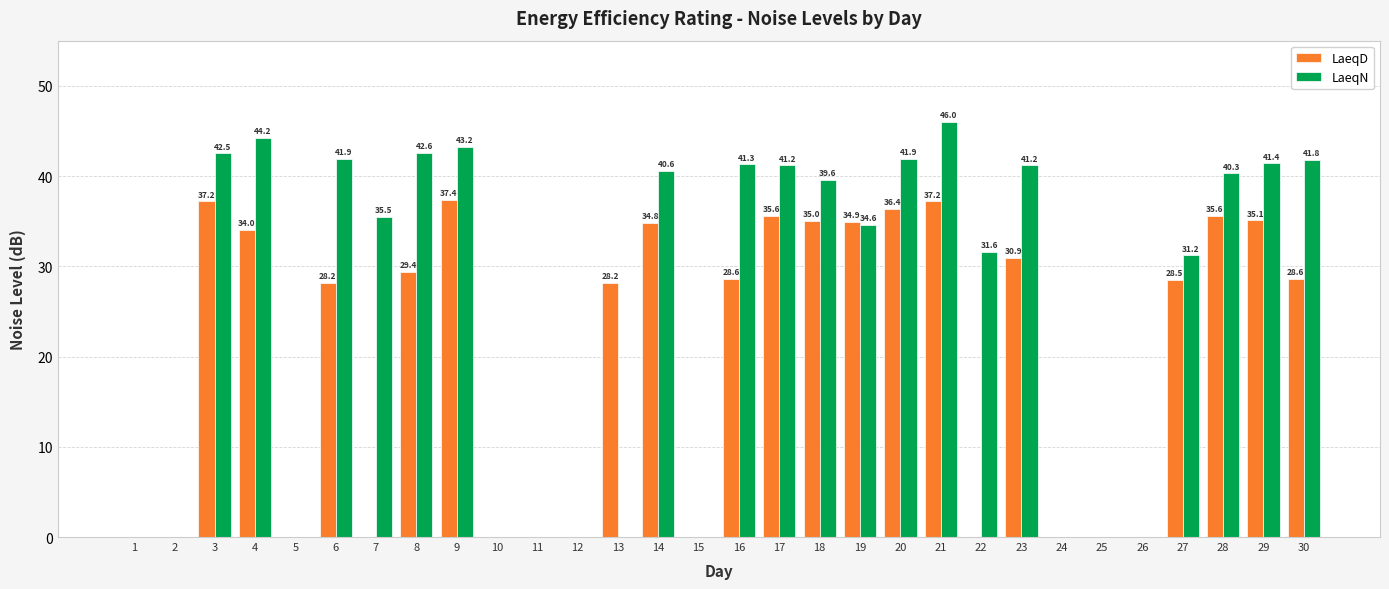

Which series changed the most between 22 and 28?

LaeqD